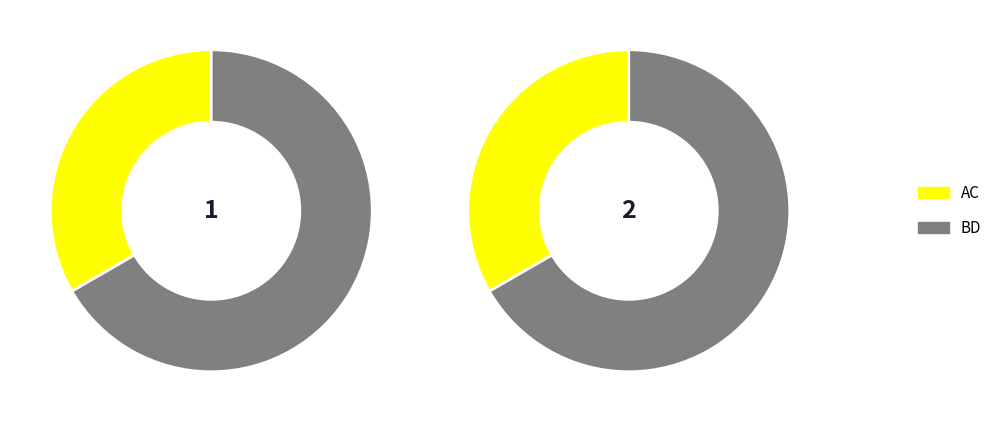

To the nearest percent, what percentage of the pie is AC?

33%